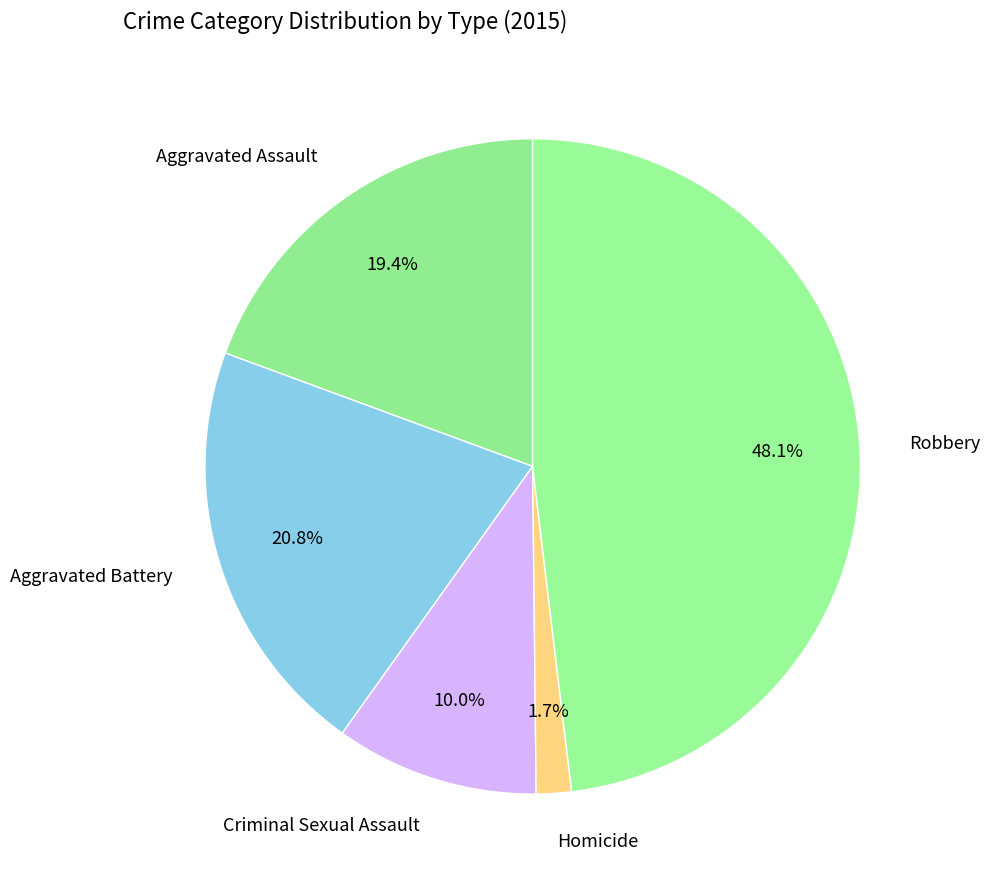

To the nearest percent, what percentage of the pie is Criminal Sexual Assault?

10%